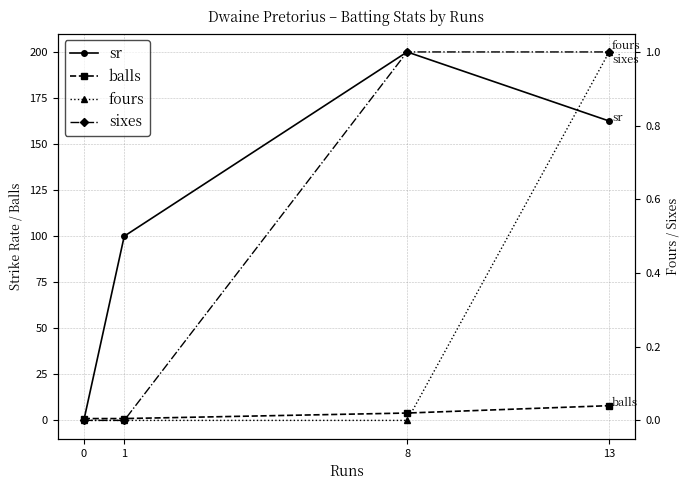

Does the chart have visible grid lines?

Yes